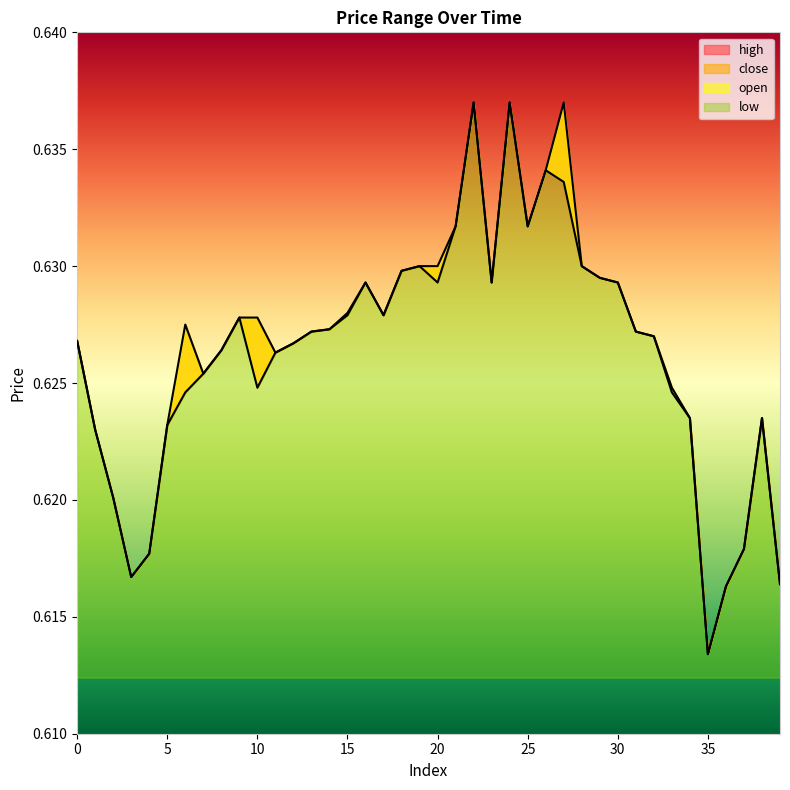

True or false: high has a value of 0.6 at 37.

True